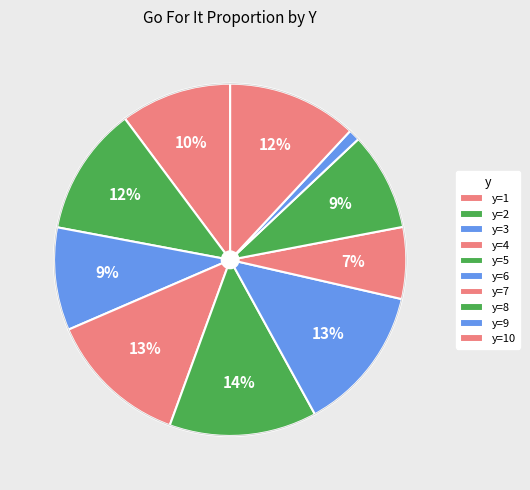

Which slice is the smallest?

y=9